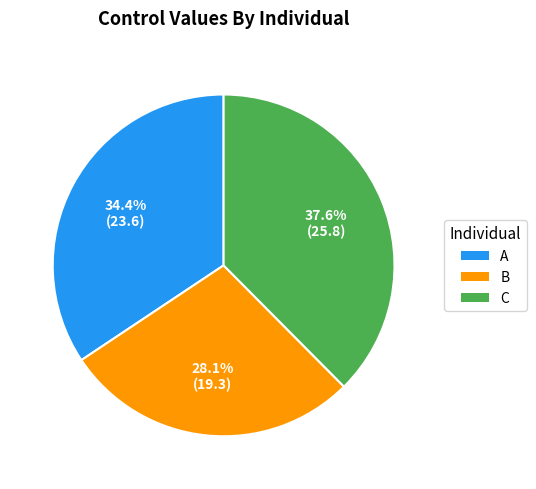

Does C account for over 50% of the chart?

No